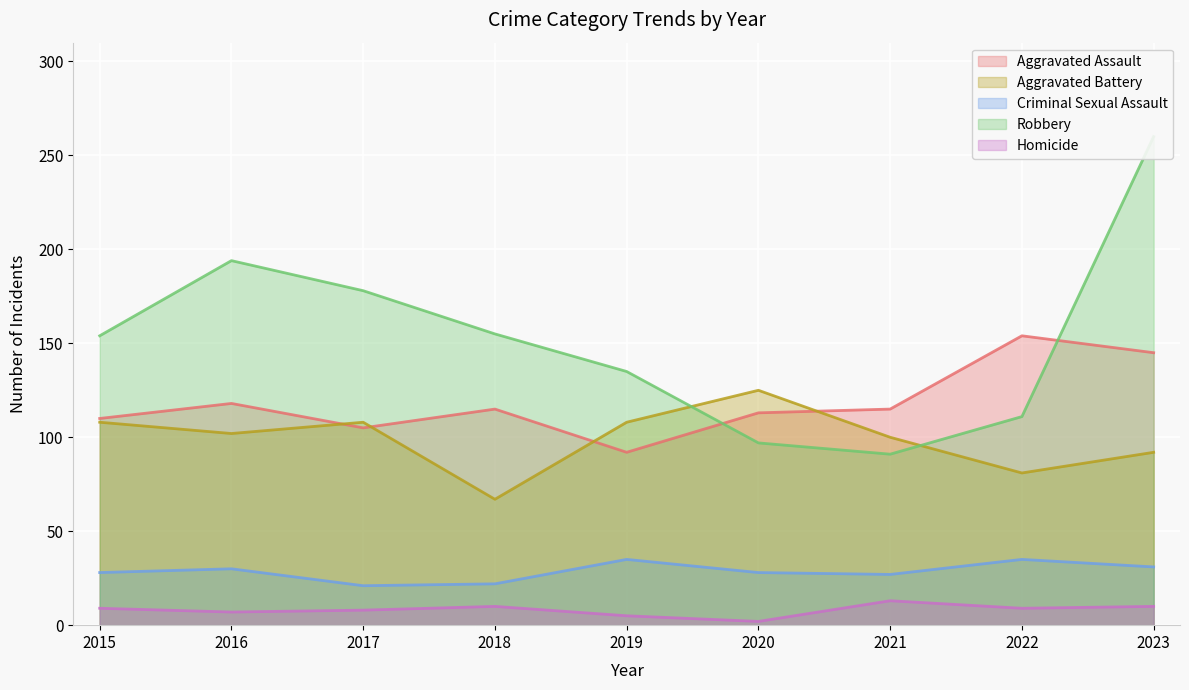

Which series has the largest total across all categories?

Robbery